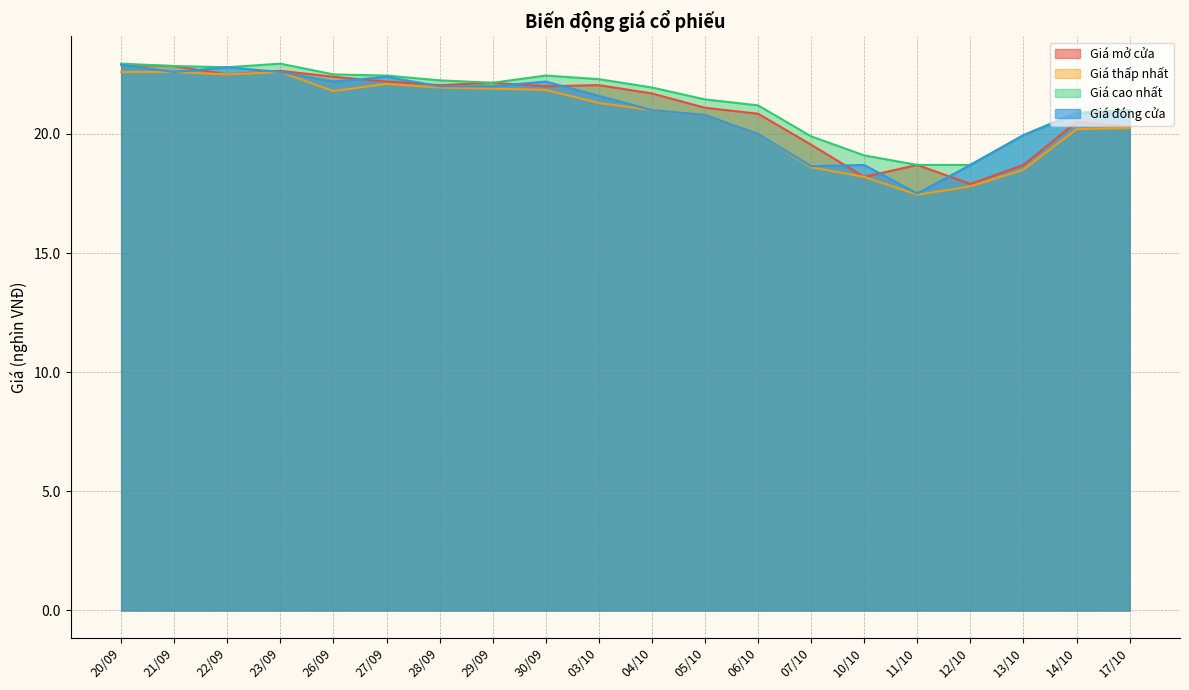

Does the chart have visible grid lines?

Yes